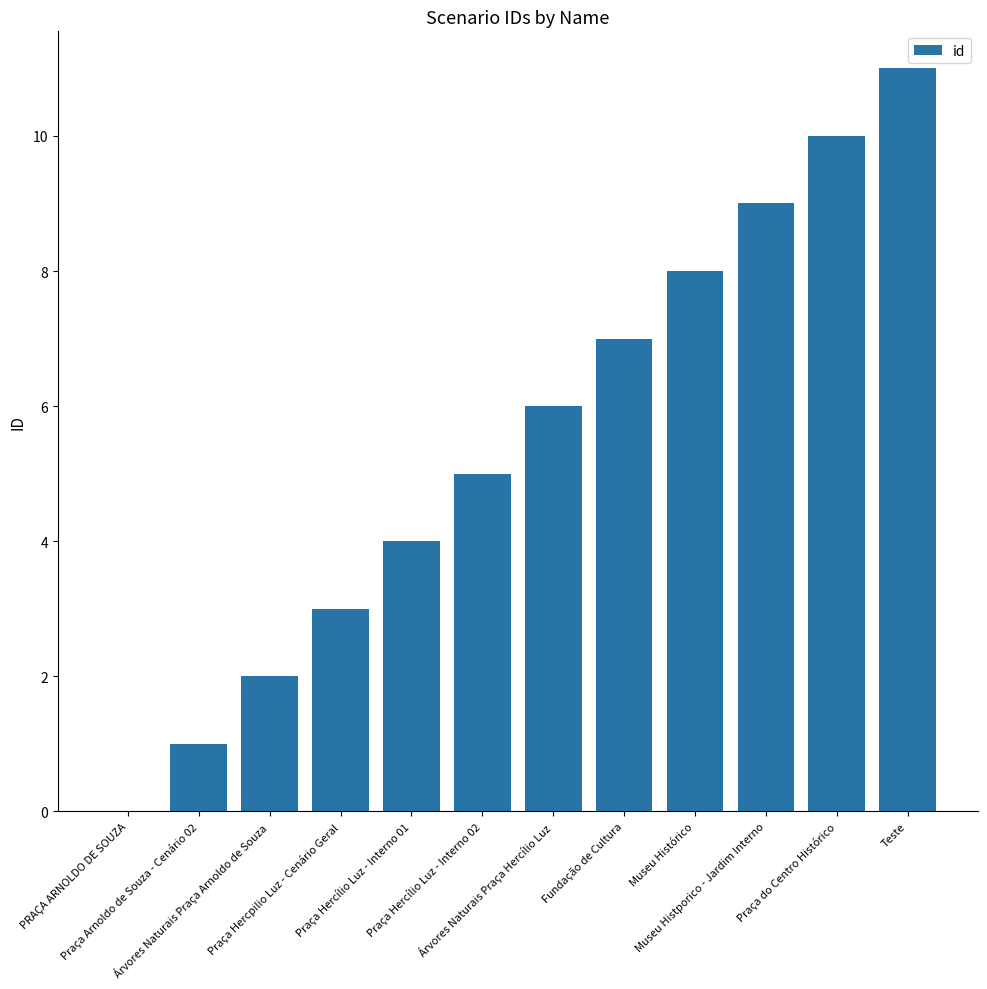

How many distinct data groups are displayed?

1